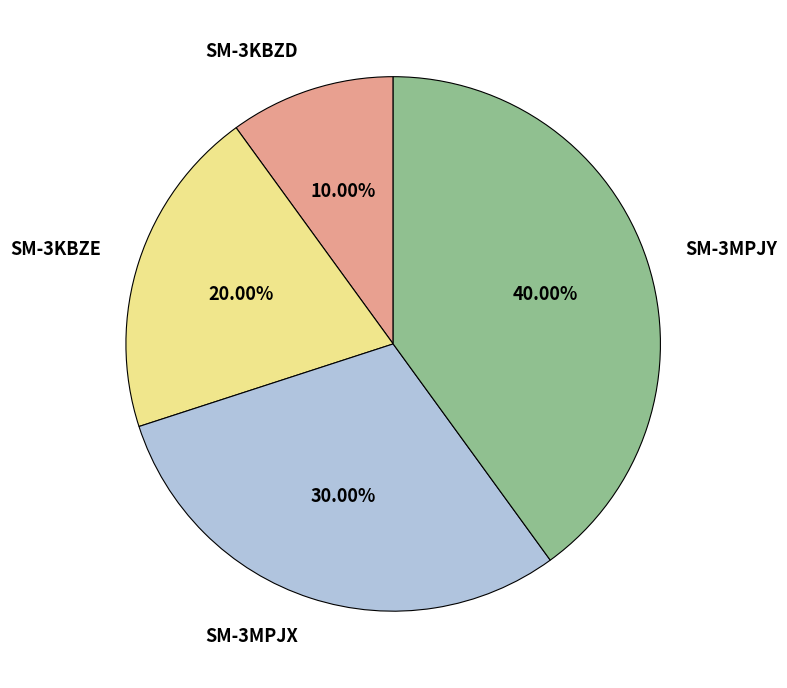

What percentage is the SM-3MPJY slice, to the nearest percent?

40%